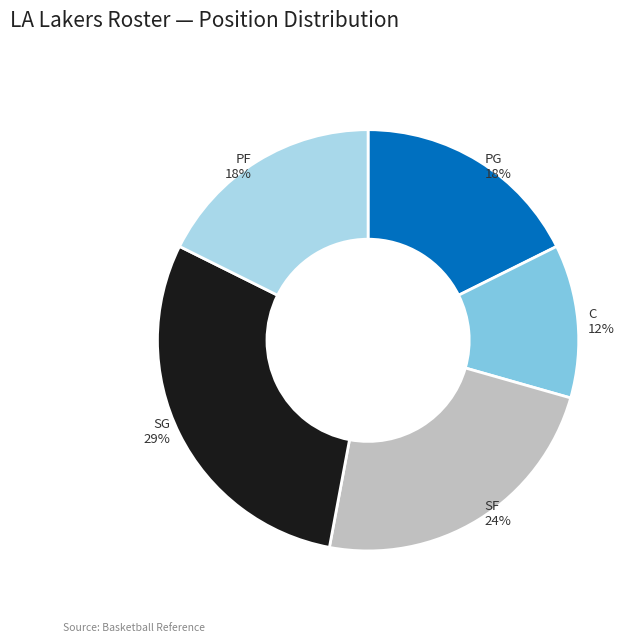

Is there a majority slice in this chart?

No